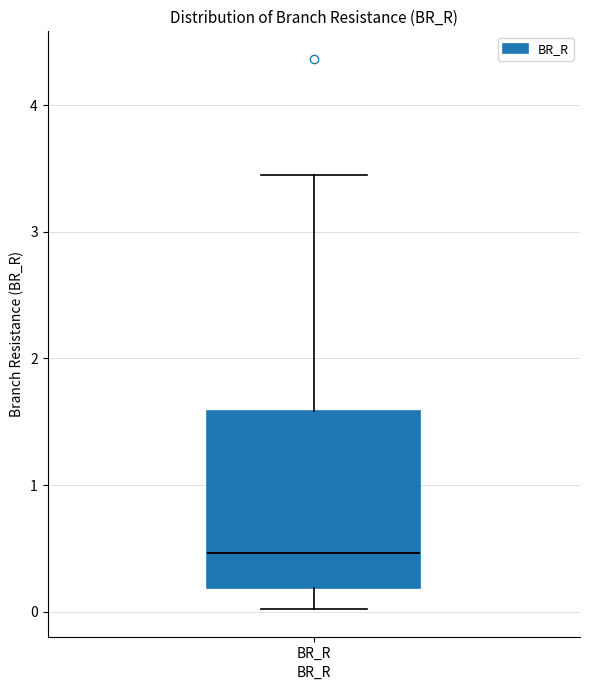

Where does the lower whisker of the box for BR_R end on the y-axis? The values are not printed on the chart, so give them approximately, as read against the axis.

0.0